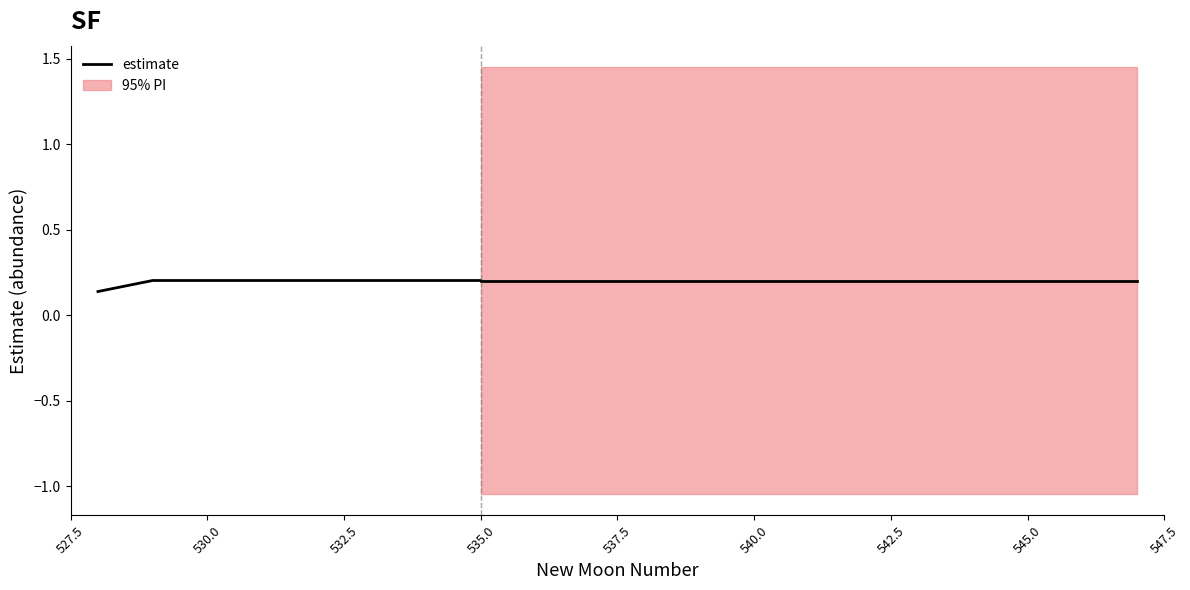

Count the values in the range 0 to 1.

8